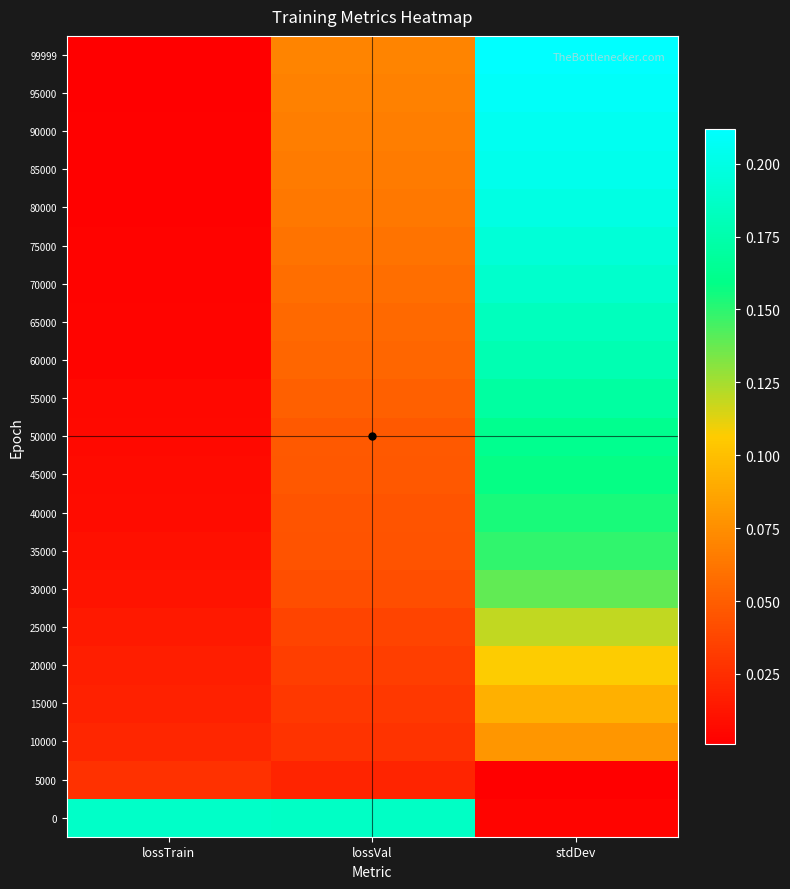

Reading left to right, what are all the values shown in this chart?

0: lossTrain=0.2	lossVal=0.2	stdDev=0.0
5000: lossTrain=0.0	lossVal=0.0	stdDev=0.0
10000: lossTrain=0.0	lossVal=0.0	stdDev=0.1
15000: lossTrain=0.0	lossVal=0.0	stdDev=0.1
20000: lossTrain=0.0	lossVal=0.0	stdDev=0.1
25000: lossTrain=0.0	lossVal=0.0	stdDev=0.1
30000: lossTrain=0.0	lossVal=0.0	stdDev=0.1
35000: lossTrain=0.0	lossVal=0.0	stdDev=0.1
40000: lossTrain=0.0	lossVal=0.0	stdDev=0.2
45000: lossTrain=0.0	lossVal=0.0	stdDev=0.2
50000: lossTrain=0.0	lossVal=0.0	stdDev=0.2
55000: lossTrain=0.0	lossVal=0.1	stdDev=0.2
60000: lossTrain=0.0	lossVal=0.1	stdDev=0.2
65000: lossTrain=0.0	lossVal=0.1	stdDev=0.2
70000: lossTrain=0.0	lossVal=0.1	stdDev=0.2
75000: lossTrain=0.0	lossVal=0.1	stdDev=0.2
80000: lossTrain=0.0	lossVal=0.1	stdDev=0.2
85000: lossTrain=0.0	lossVal=0.1	stdDev=0.2
90000: lossTrain=0.0	lossVal=0.1	stdDev=0.2
95000: lossTrain=0.0	lossVal=0.1	stdDev=0.2
99999: lossTrain=0.0	lossVal=0.1	stdDev=0.2